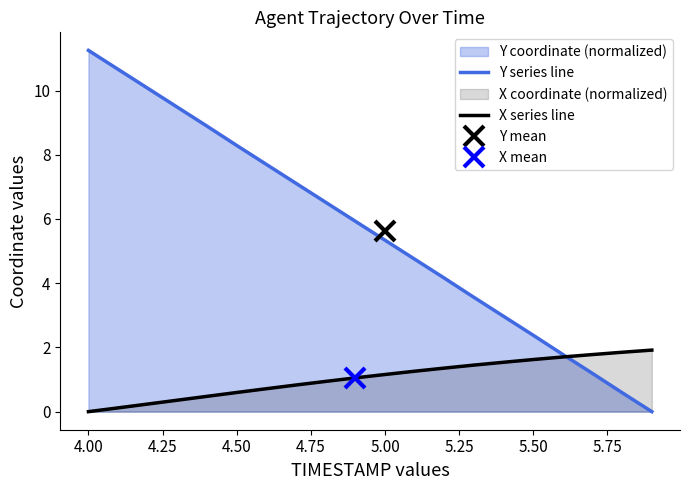

The value of Y series line at 5.50 is 3.3. True or false?

False